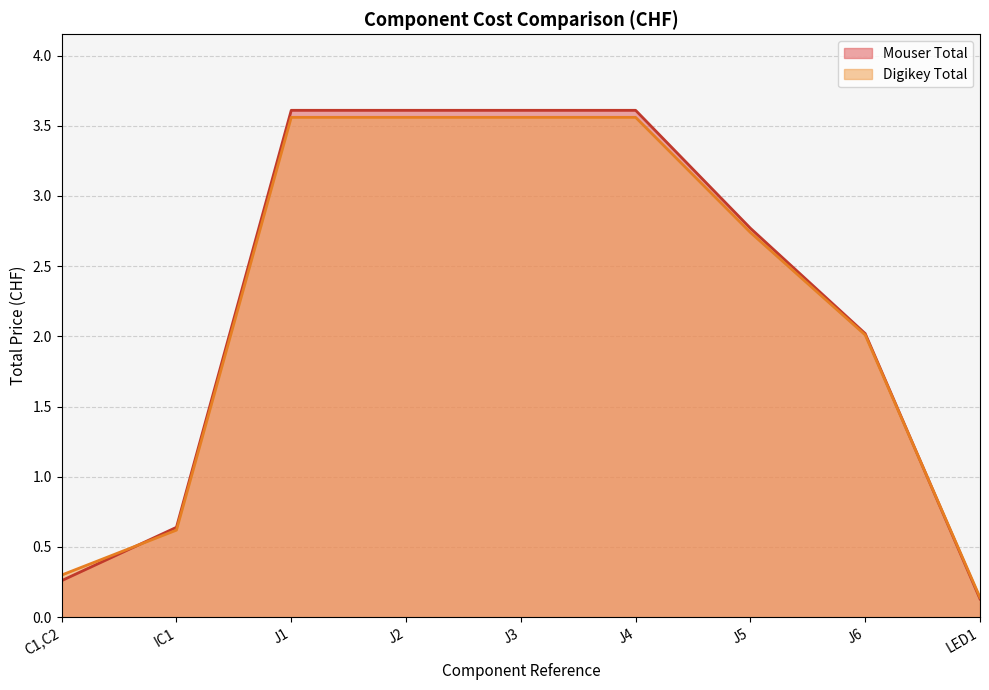

How many data points in Digikey Total are less than 2?

3